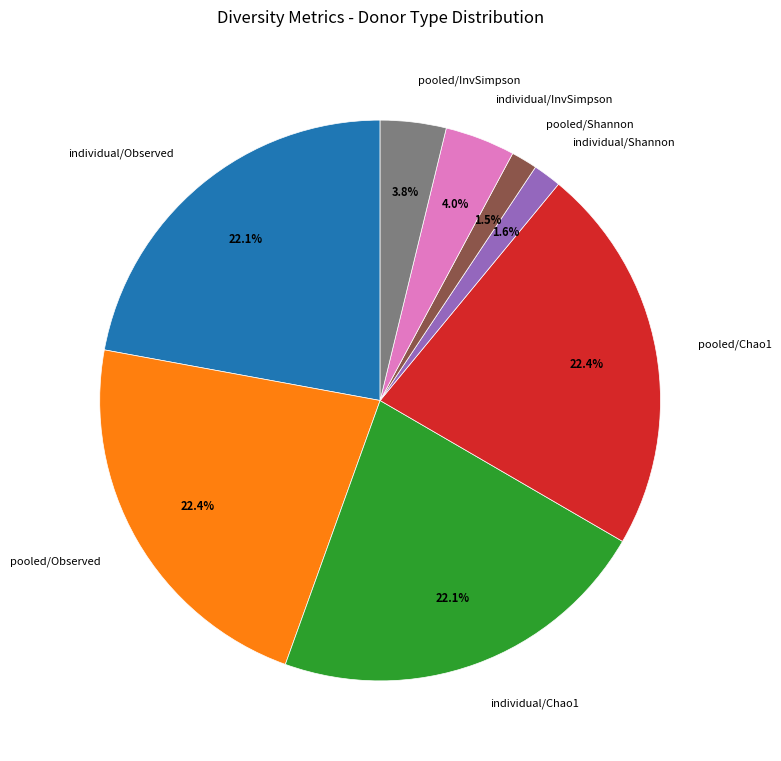

To the nearest percent, what percentage of the pie is individual/Chao1?

22%